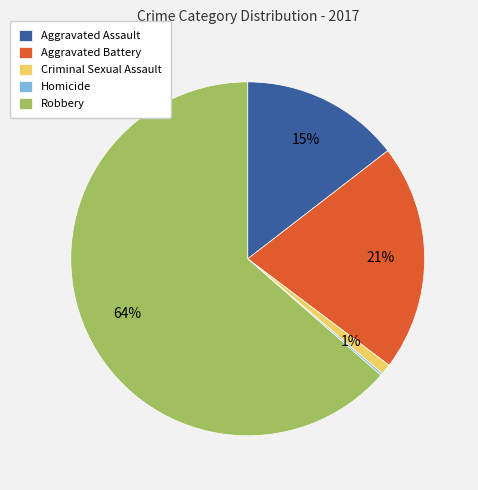

Which slice is the largest?

Robbery